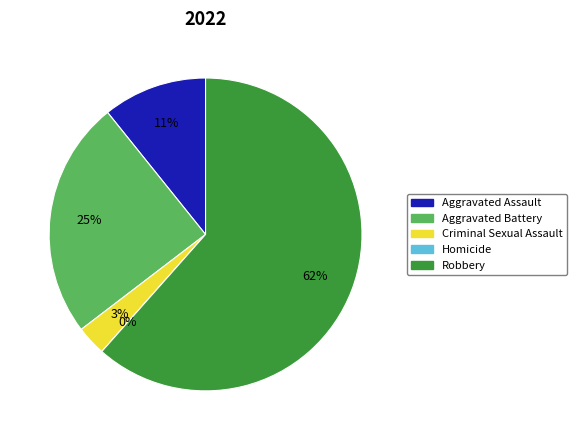

How many segments does this pie chart have?

5